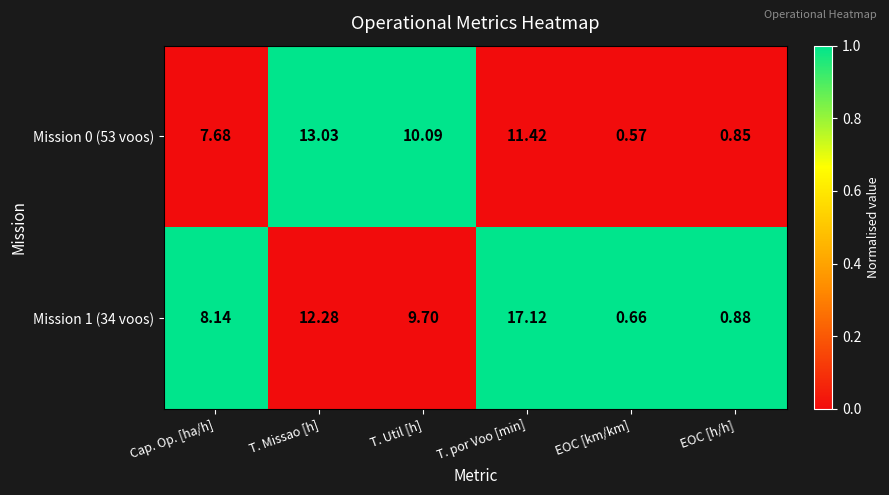

List the series in order of their overall mean, highest first.

Mission 1 (34 voos), Mission 0 (53 voos)